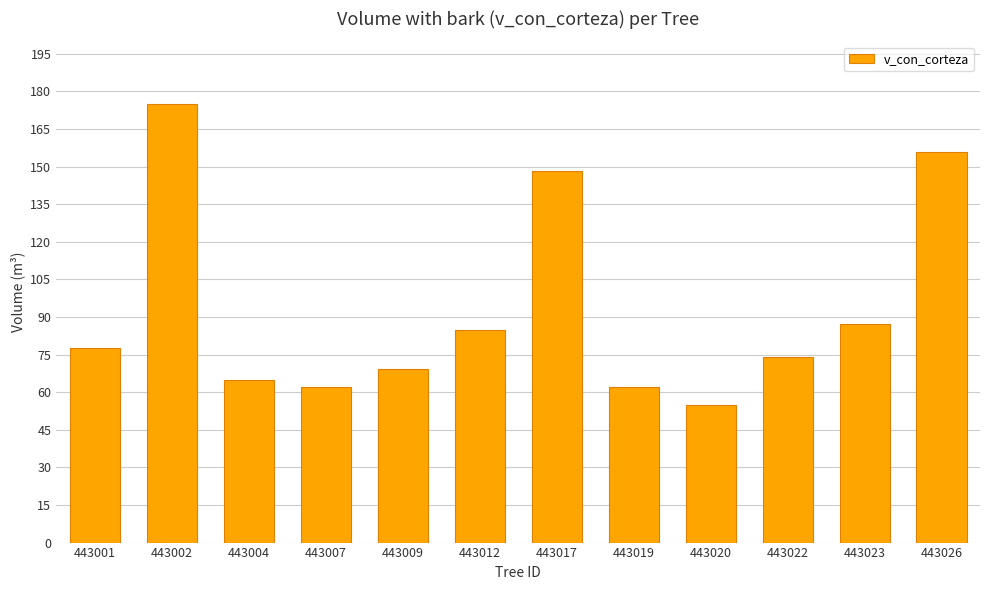

Where is the data nearest to the value 115?

443023